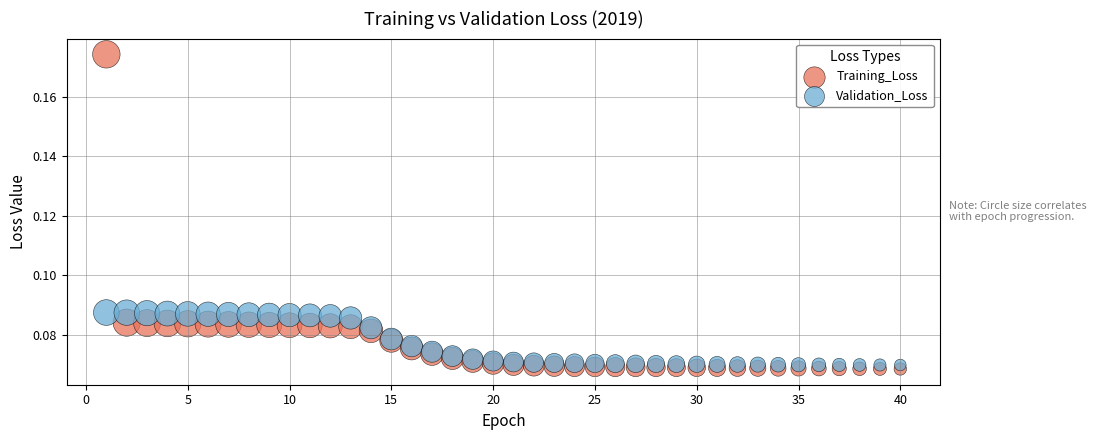

What is the X range (max minus min) for the scatter plot?

39.0